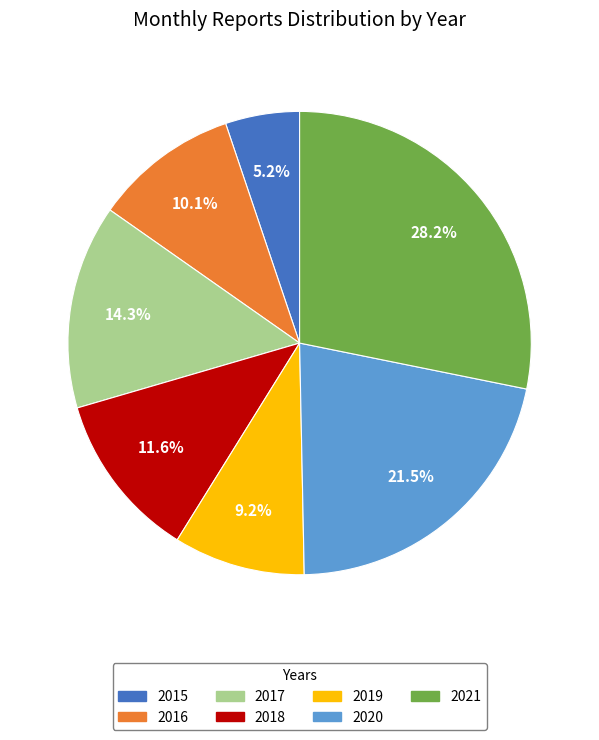

Which category has the biggest portion of the pie?

2021